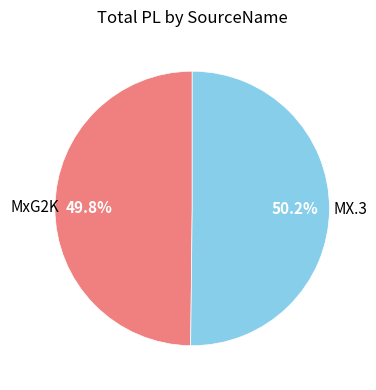

How many slices are in this pie chart?

2